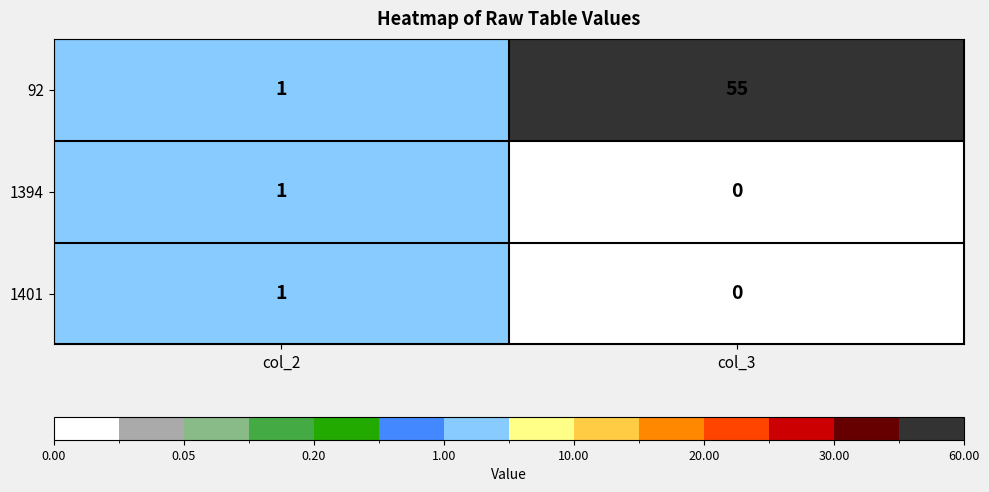

Which series has the widest spread of values?

92